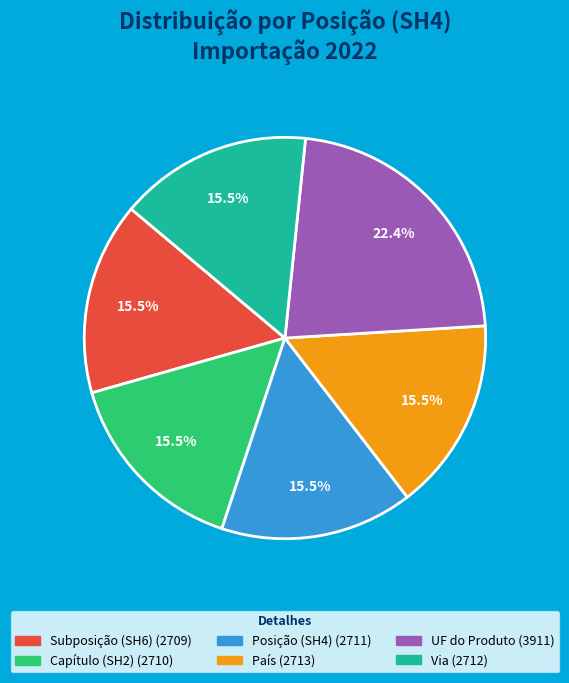

What is the ratio of the value at UF do Produto to the value at País?

1.4